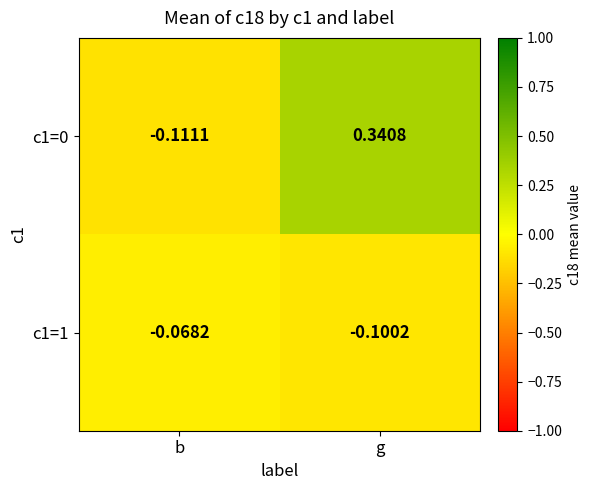

At which category is the sum across all series the highest?

g